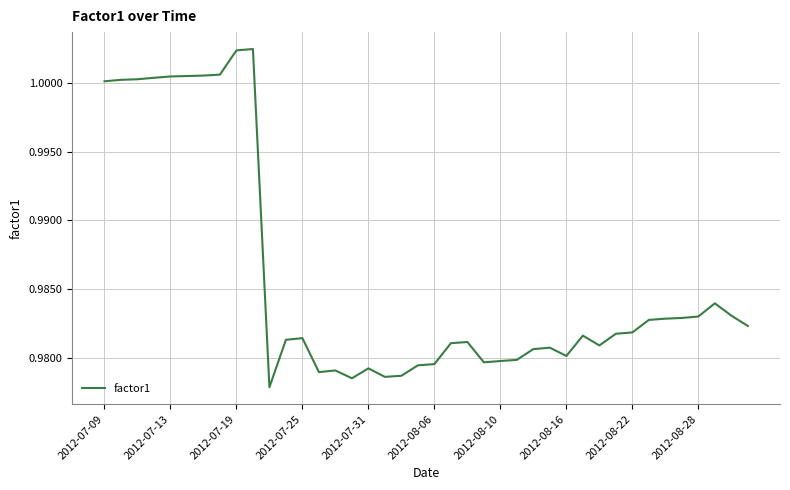

Does the chart have visible grid lines?

Yes